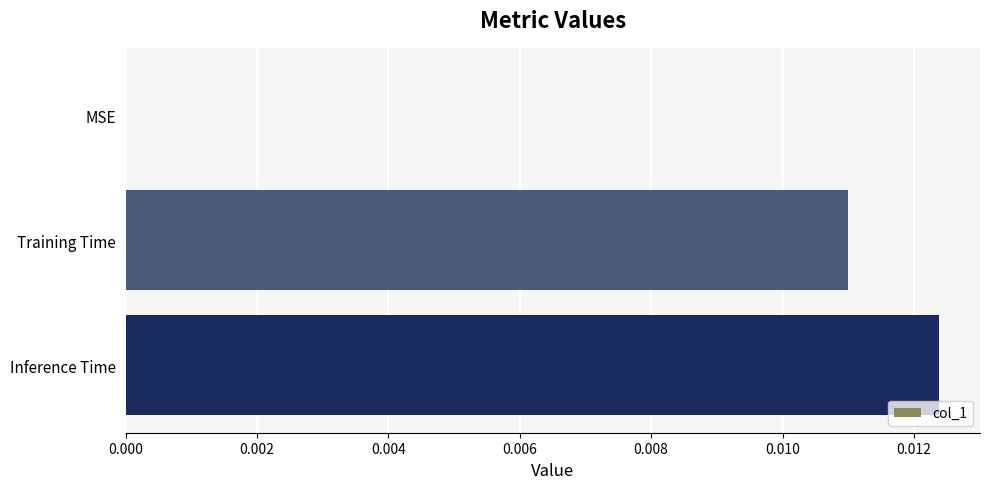

At which category does the chart reach its peak across all series?

Inference Time